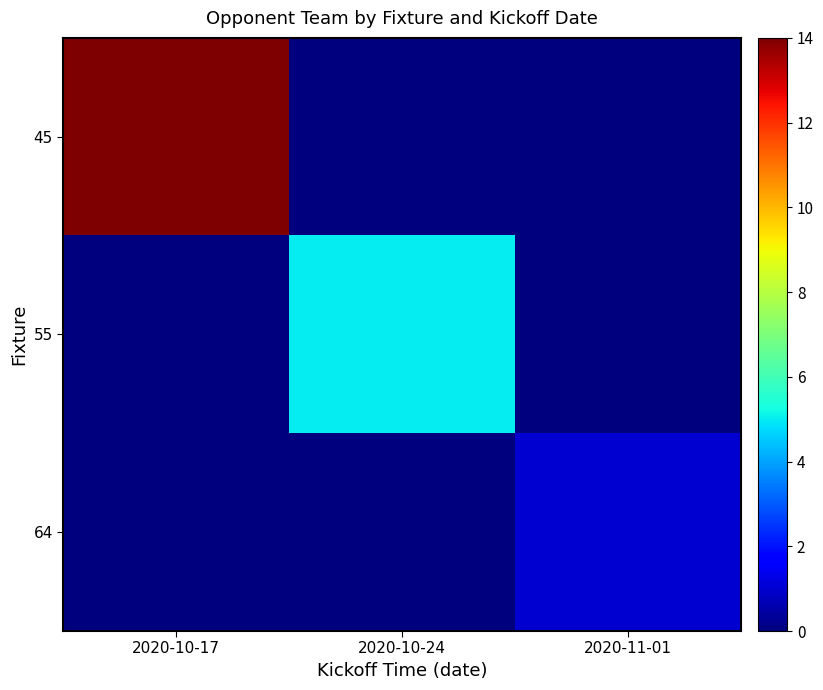

At 2020-11-01, list the series in order from smallest to largest.

45, 55, 64